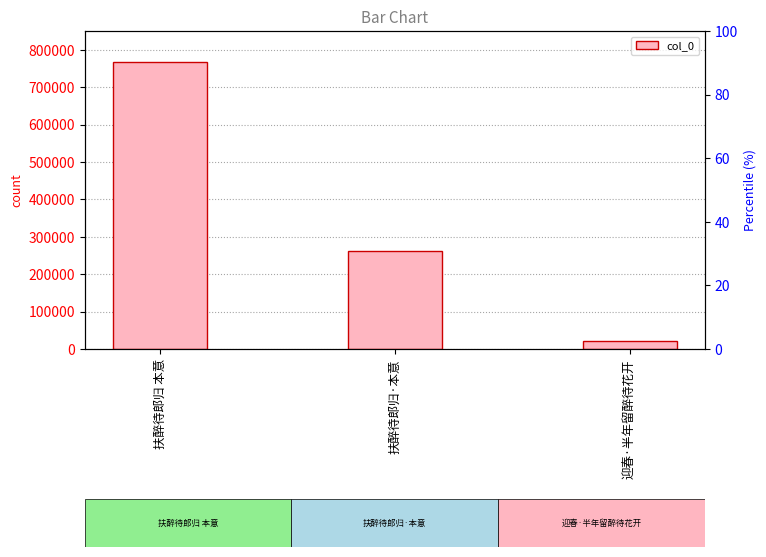

What is the label of the 1st bar from the left?

扶醉待郎归 本意